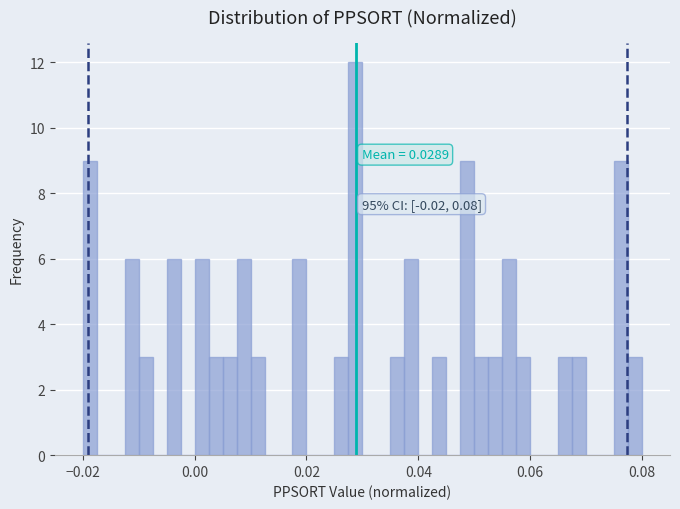

Read against the x-axis, roughly where is the centre of the tallest bar?

0.028